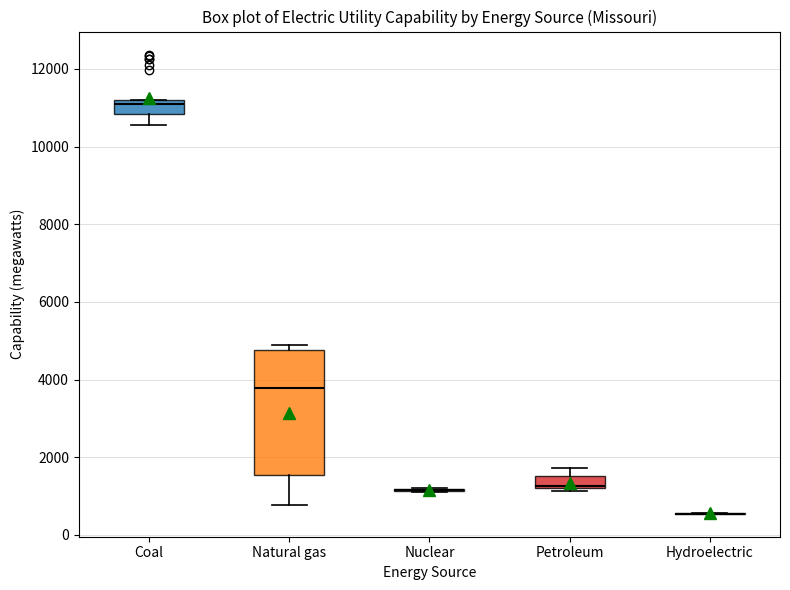

Reading left to right, transcribe this box plot: for each box, give where its median line is, the range the box spans, and where its two whiskers end, as read against the y-axis. The values are not printed on the chart, so give them approximately, as read against the axis.

Coal: median 11000, box 10800 to 11200, whiskers 10600 to 11200
Natural gas: median 3800, box 1600 to 4800, whiskers 800 to 4800 (just above the box's upper edge)
Nuclear: box collapsed to a line at 1200, whiskers 1200 to 1200
Petroleum: median 1200, box 1200 to 1600, whiskers 1200 (just below the box's lower edge) to 1800
Hydroelectric: box collapsed to a line at 600, whiskers 600 to 600